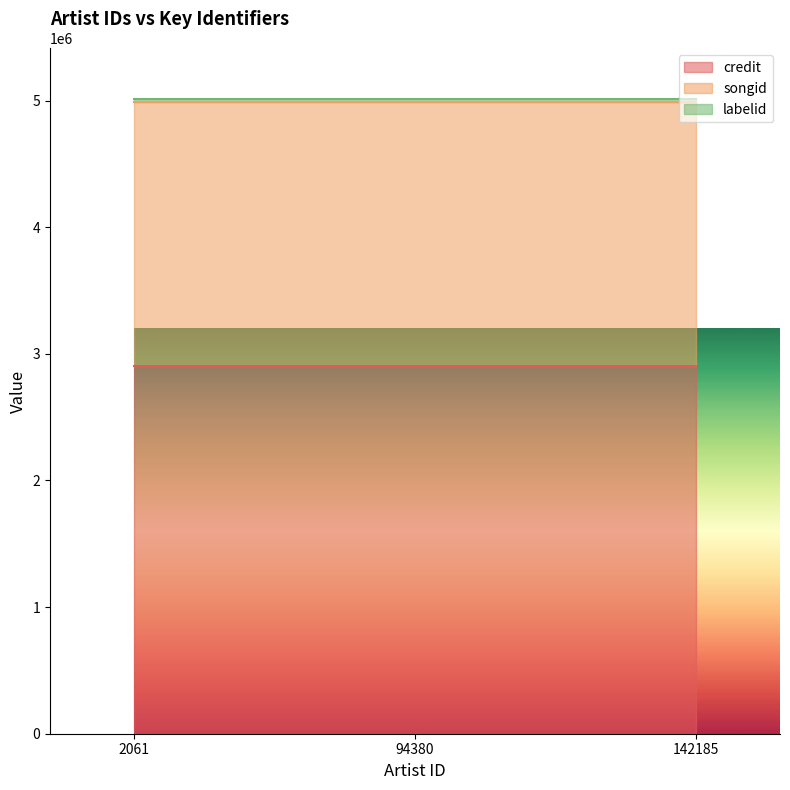

Which category has the lowest value across all series?

2061